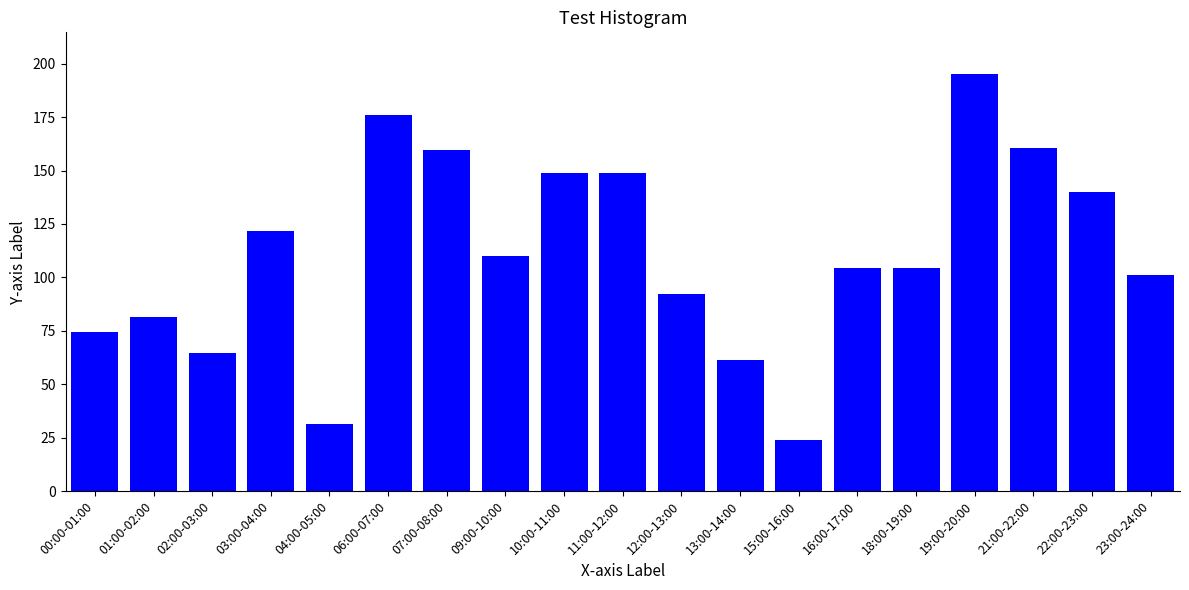

Is it true that the value at 10:00-11:00 is 149.0?

True